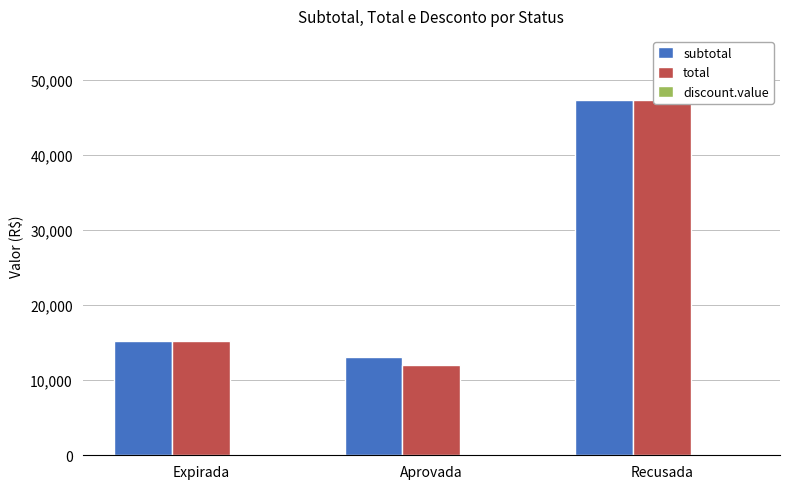

True or false: subtotal has a value of 15205.5 at Expirada.

True